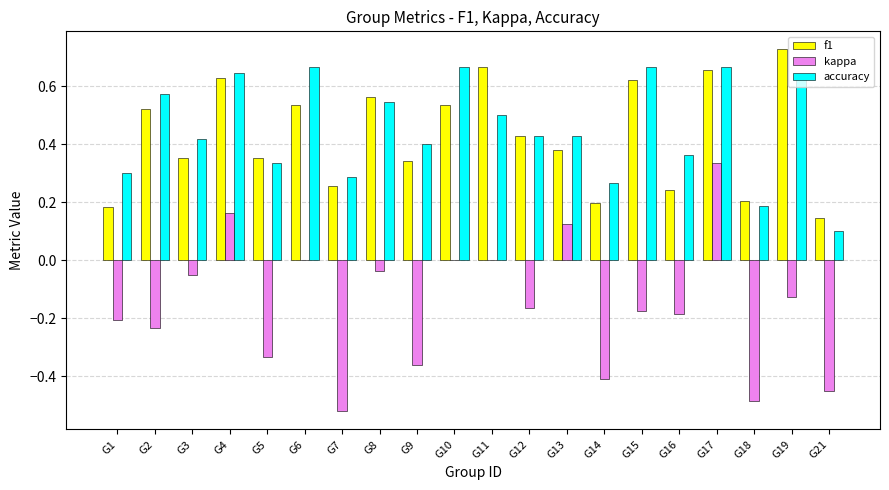

How many data points does each series have?

20